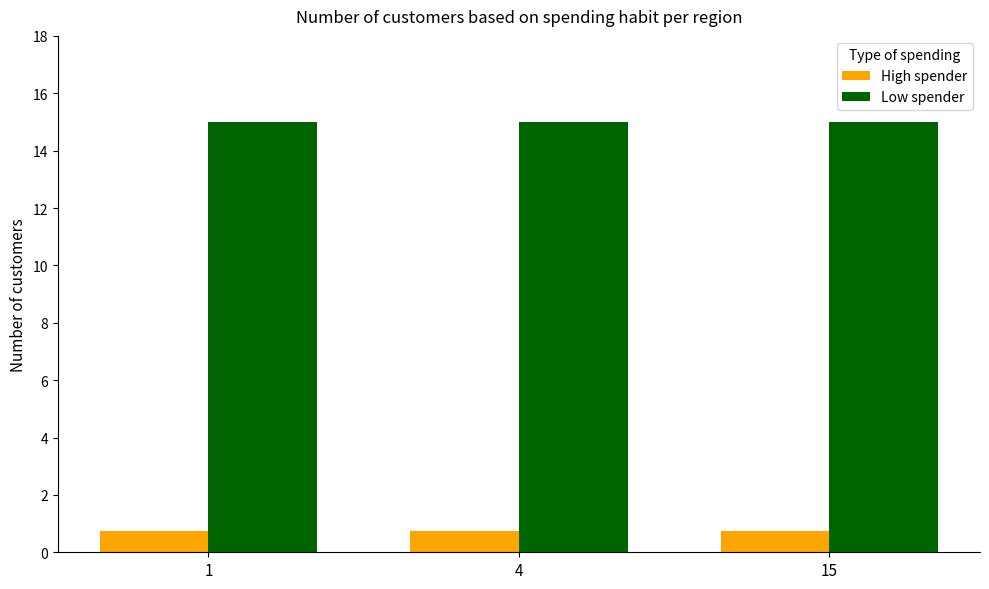

Rank the series by their average value, from lowest to highest.

High spender, Low spender